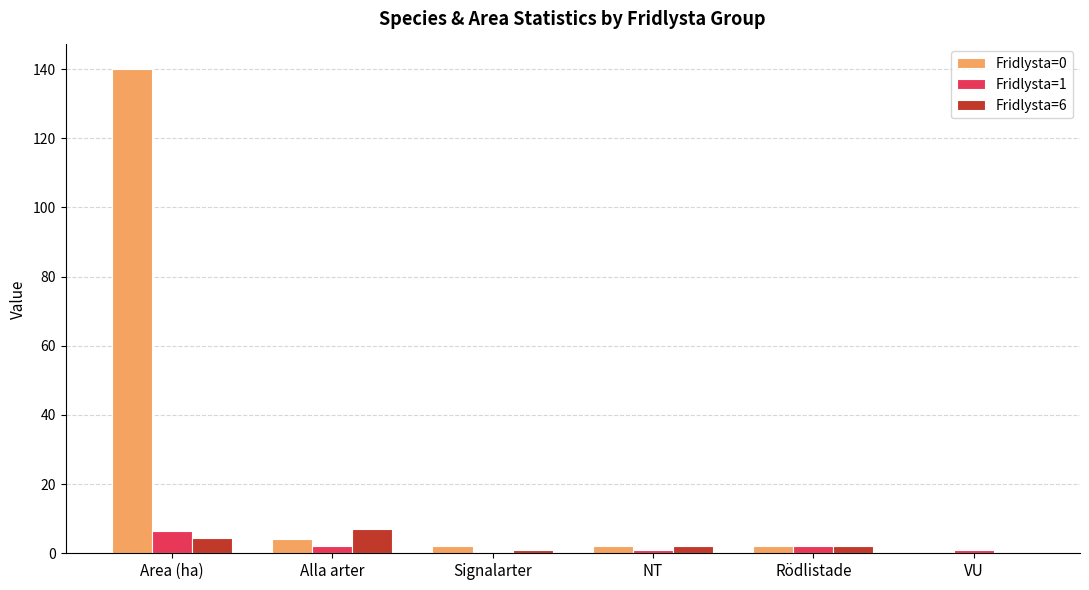

At which category is the sum across all series the highest?

Area (ha)